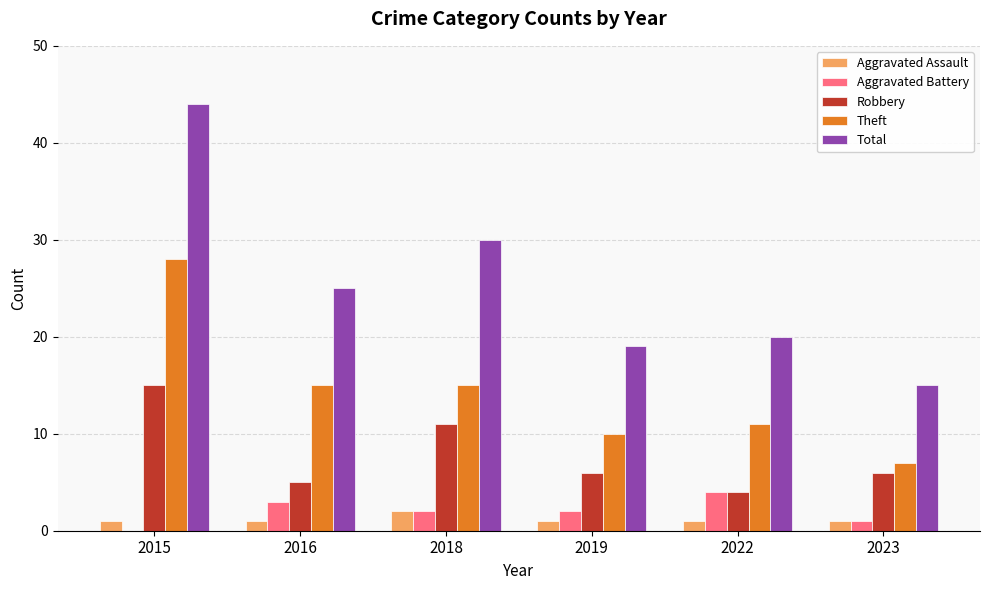

What is the sum of all Robbery values?

47